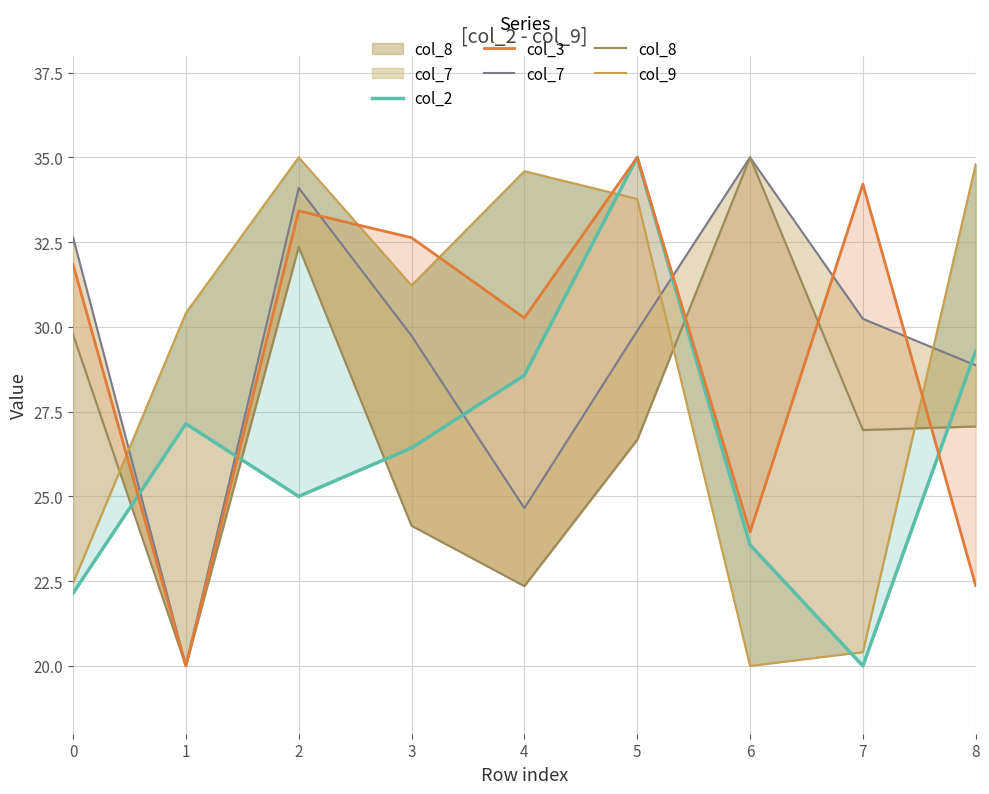

The value of col_9 at 6 is 20.0. True or false?

True